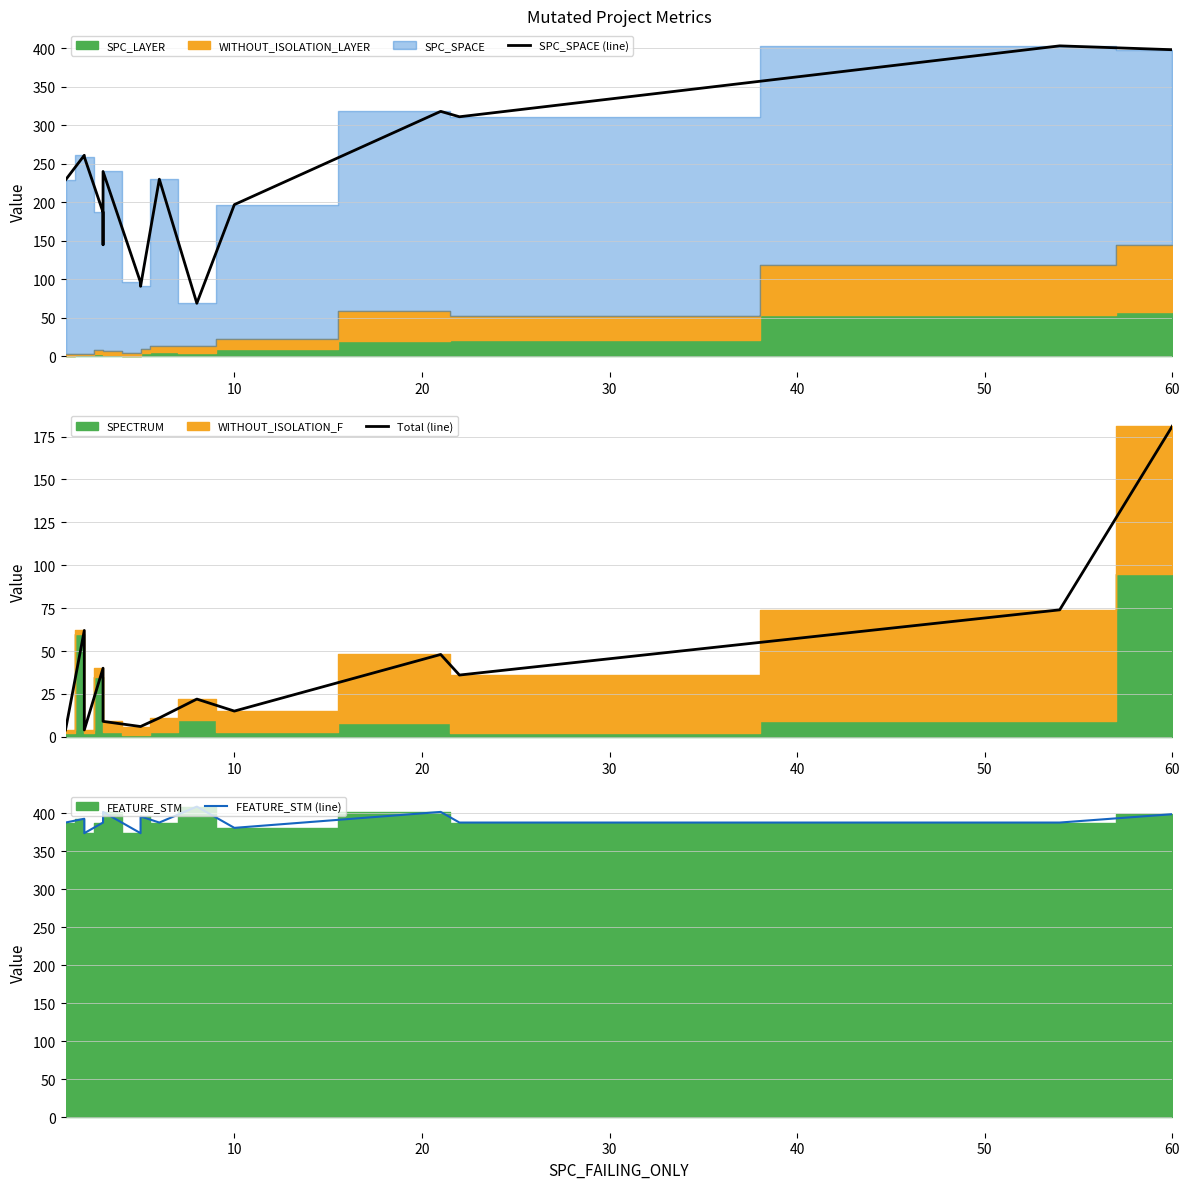

The value of Total (line) at 60 is 317. True or false?

False